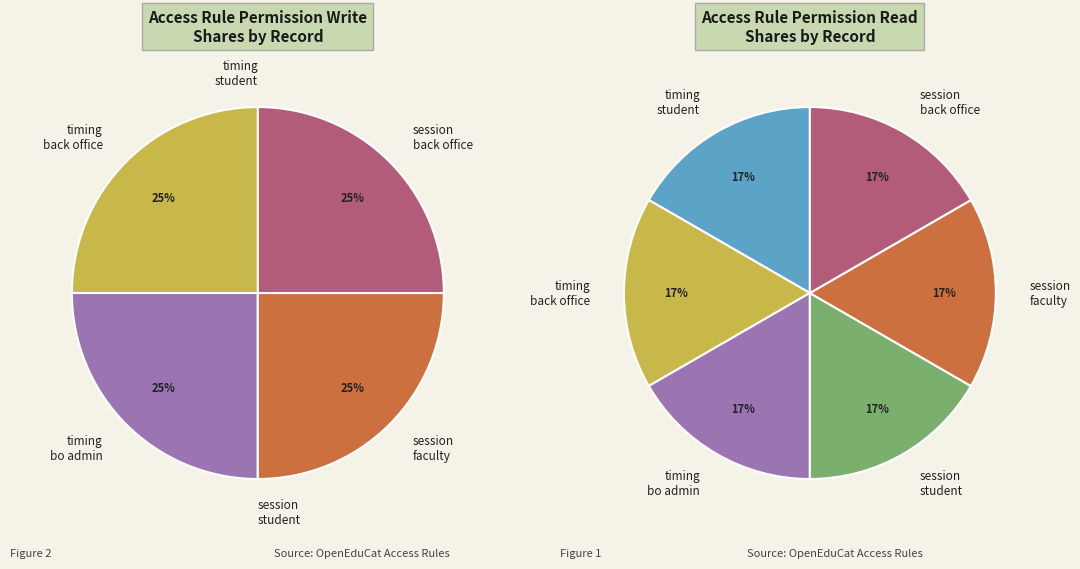

The access_op_session_faculty slice represents 25% of the pie. True or false?

True